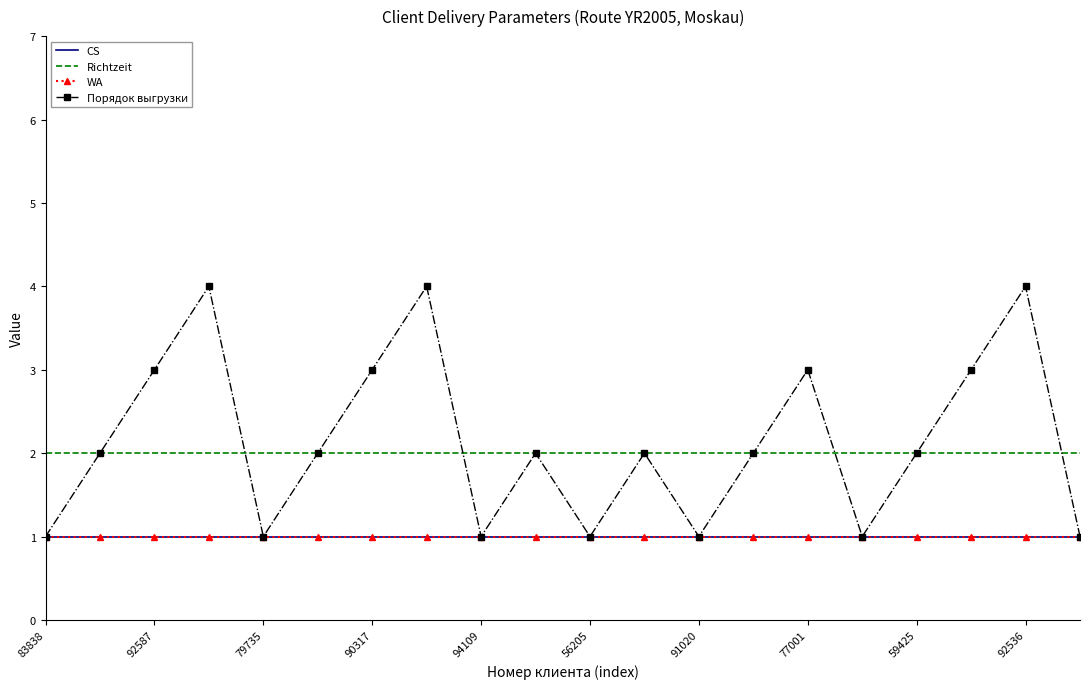

List the series in order of their peak value, lowest first.

CS, WA, Richtzeit, Порядок выгрузки